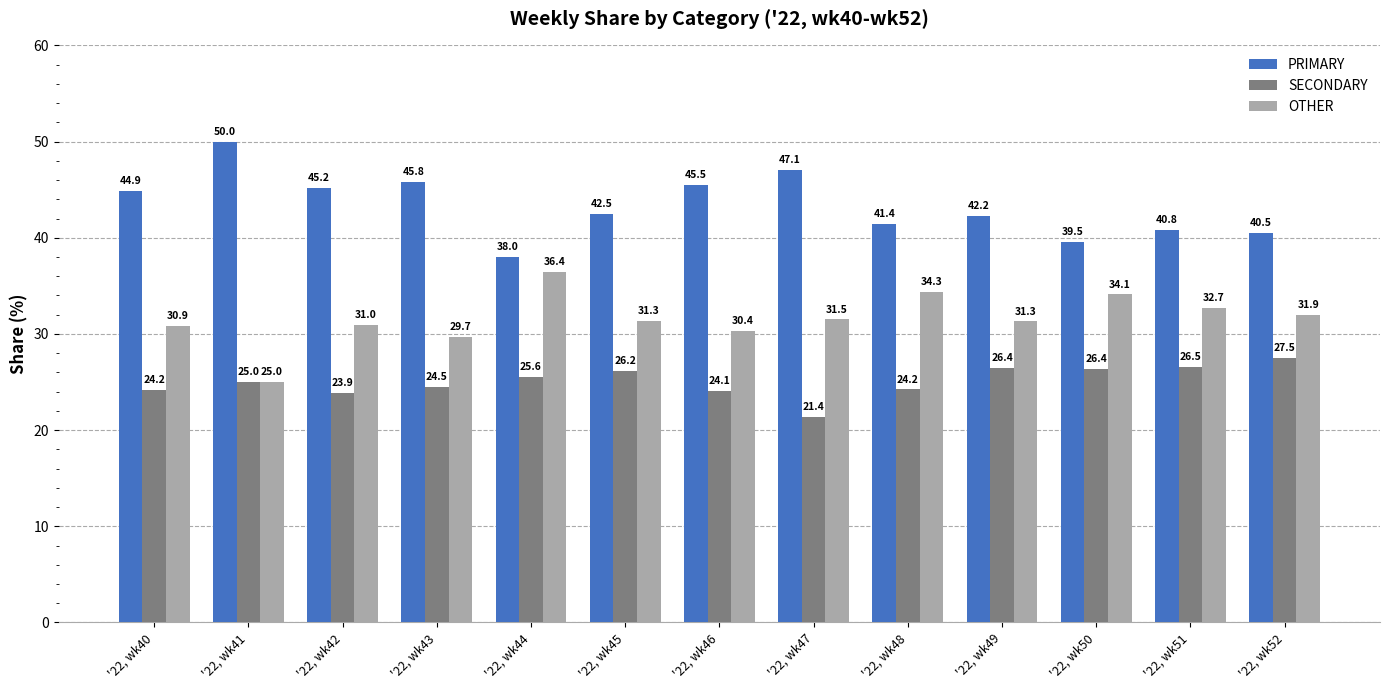

Which series has the largest range (max minus min)?

PRIMARY